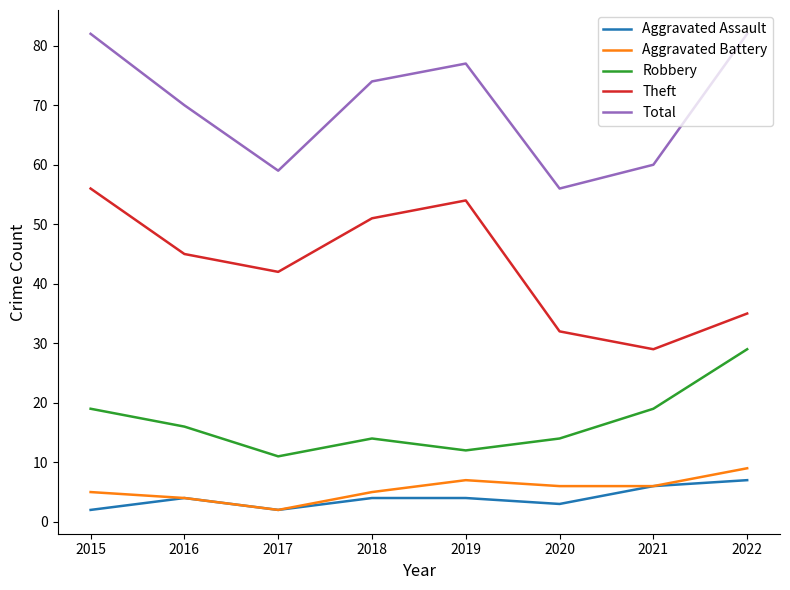

What is the spread (max minus min) of values at 2015?

80